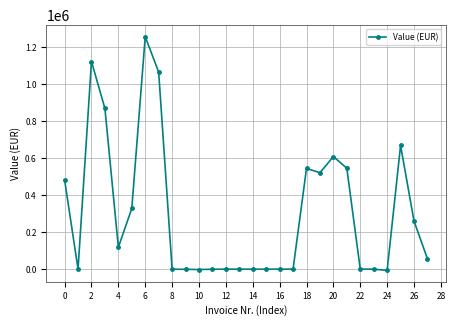

What is the value of the 20th point from the left?

520610.6